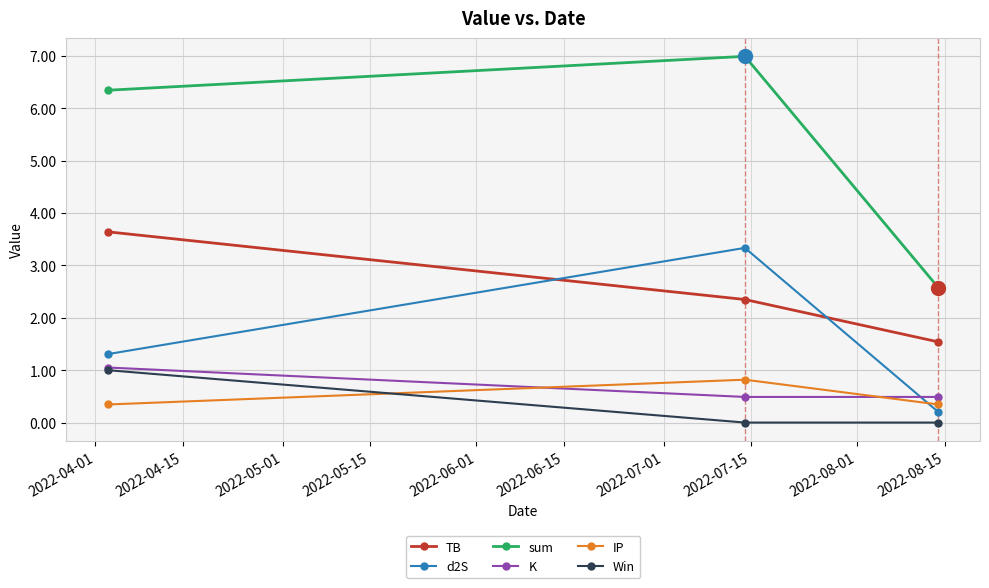

Which series has the largest range (max minus min)?

sum